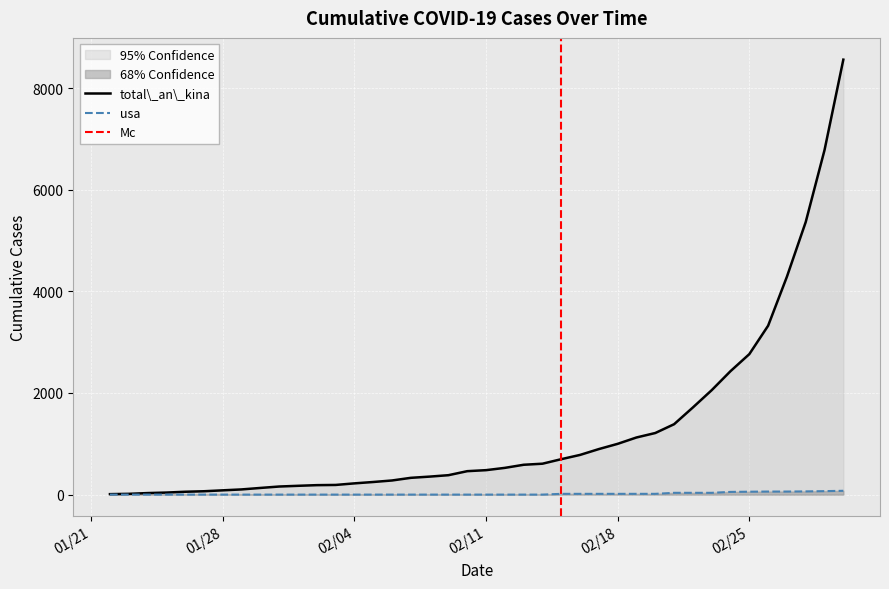

Which series changed the most between 2020-02-06 and 2020-02-26?

total_an_kina